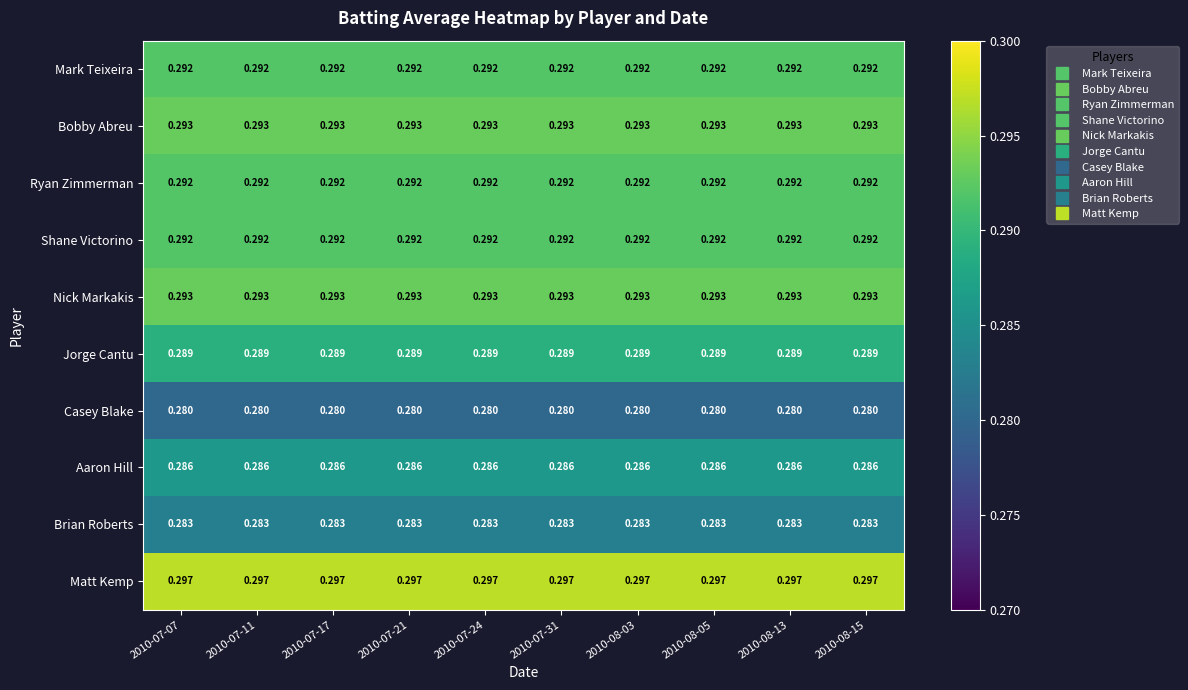

Which series has the largest total across all categories?

Matt Kemp